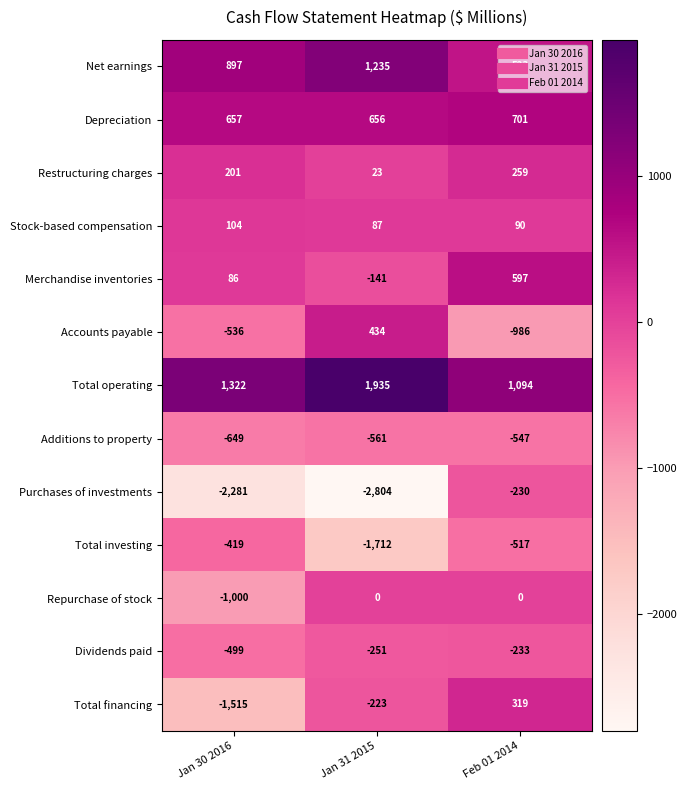

At which label is Accounts payable closest to -276?

Jan 30 2016